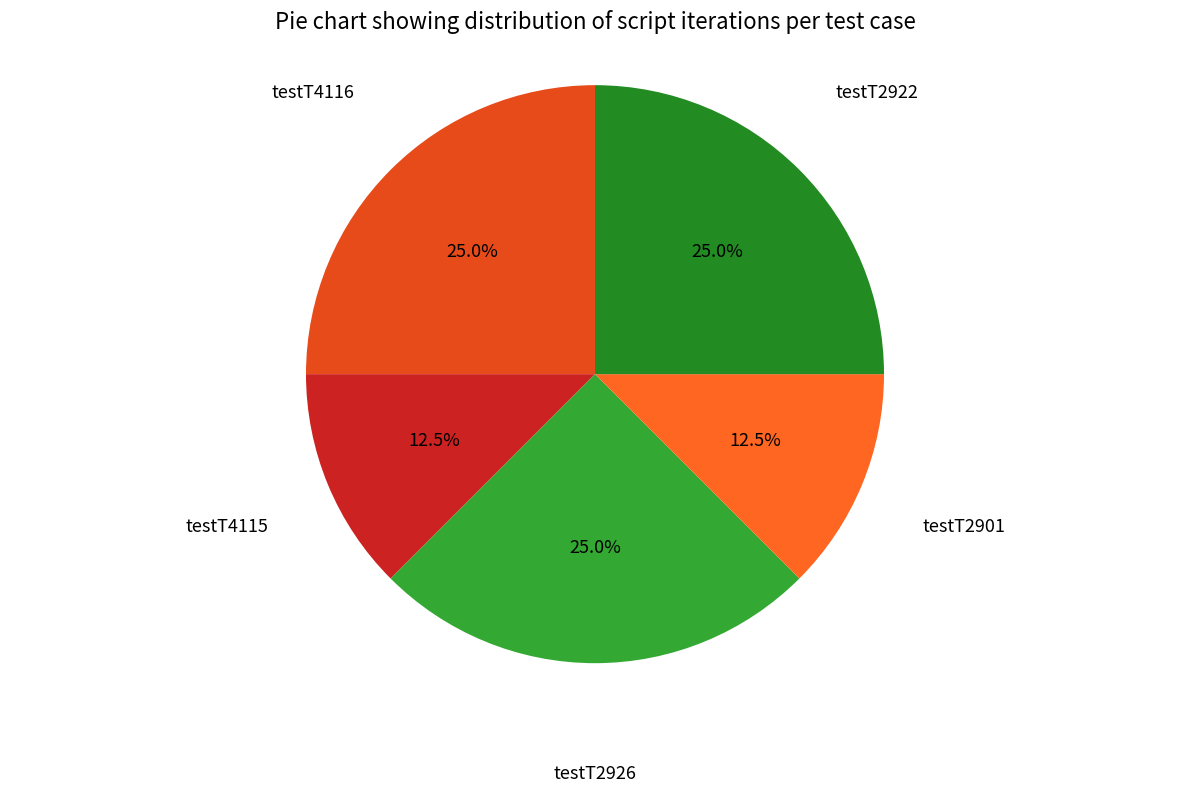

Which has a higher value, testT2901 or testT2922?

testT2922